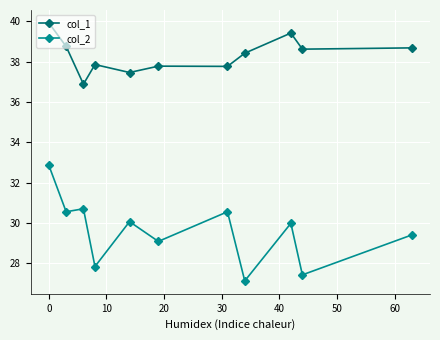

What is the maximum value shown in the chart?

39.9